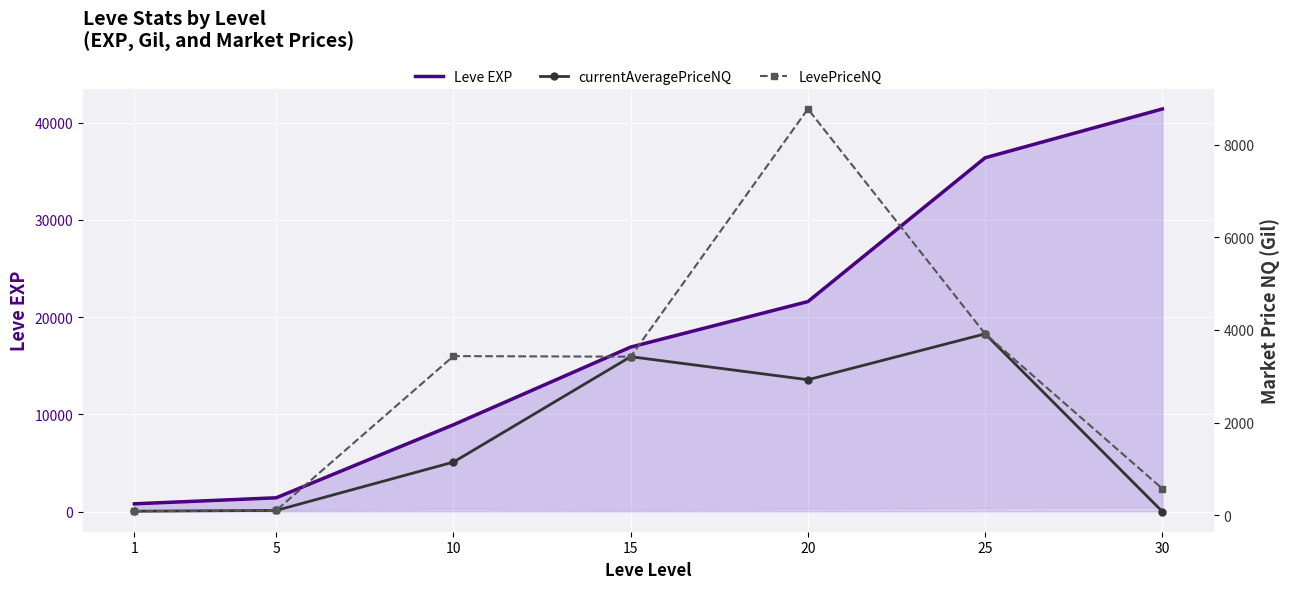

Which series changed the most between 20 and 30?

Leve EXP